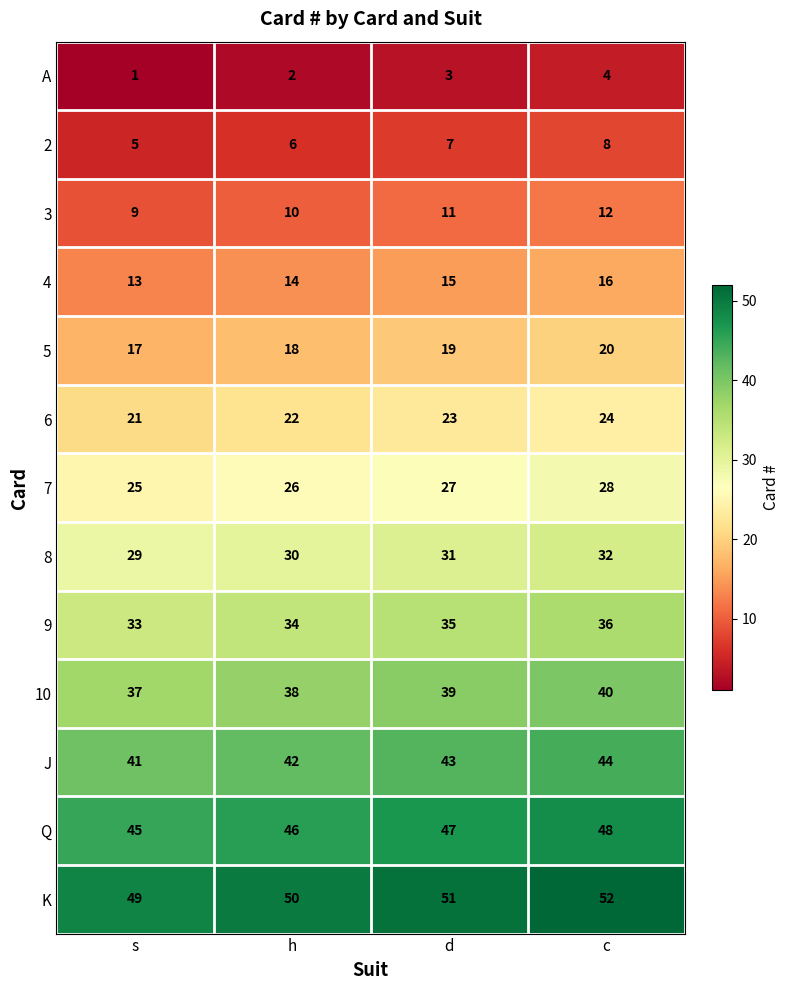

How many 10 values are between 38 and 40?

3